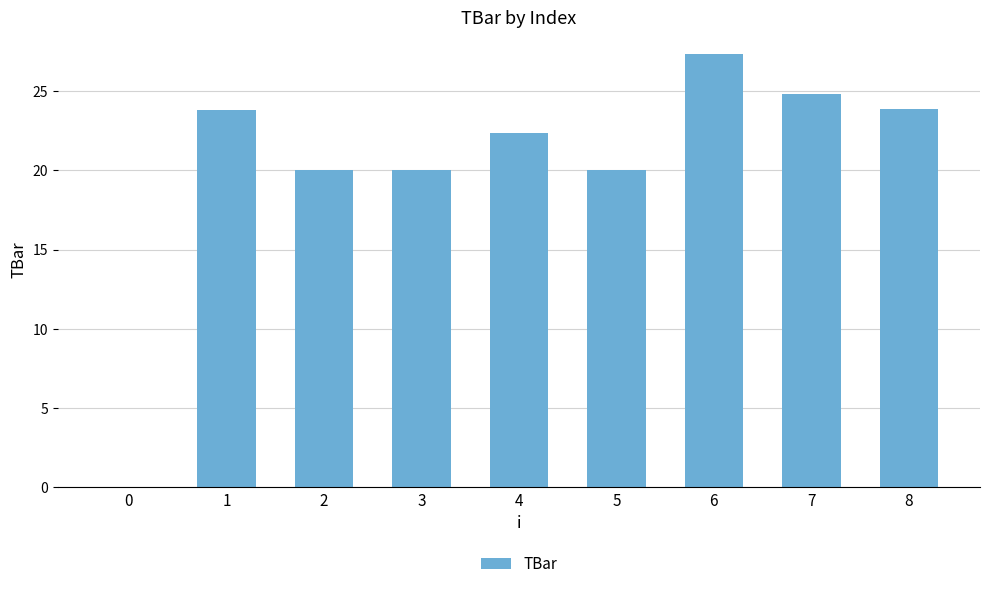

What is the sum of the values at 5 and 4?

42.4